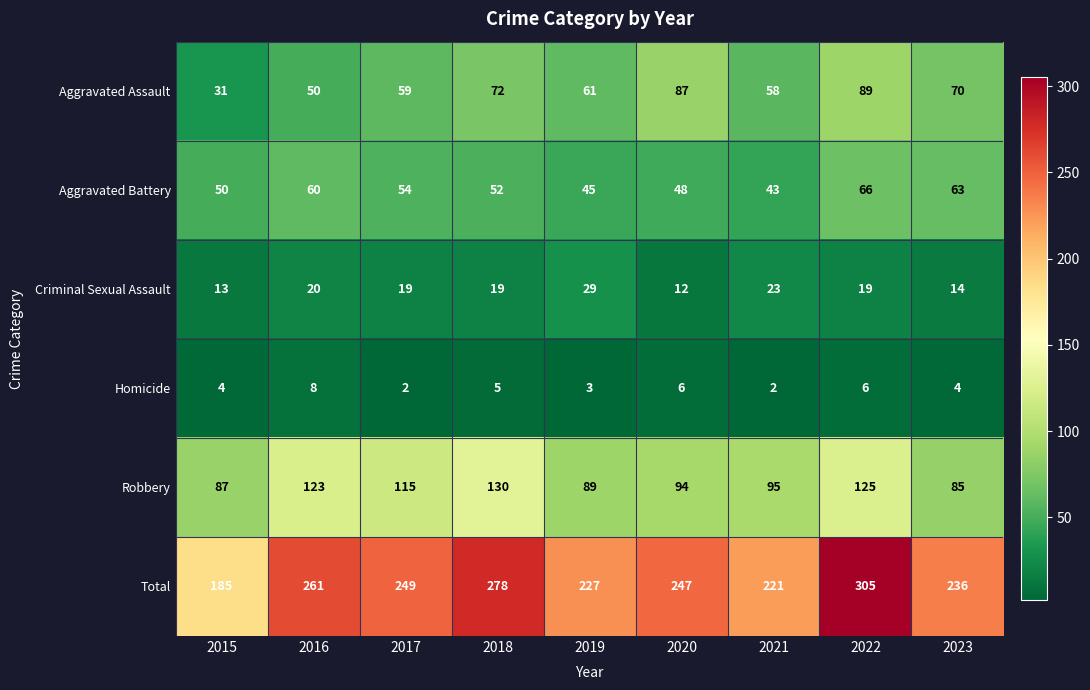

The Robbery series shows 127 at 2019. True or false?

False